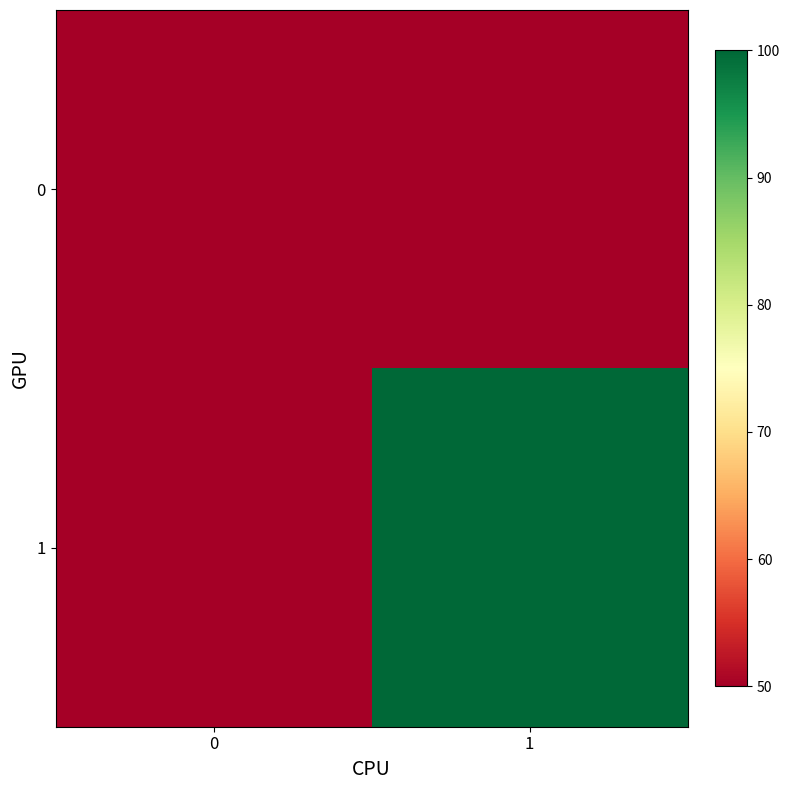

Which series changed the most between 0 and 1?

1